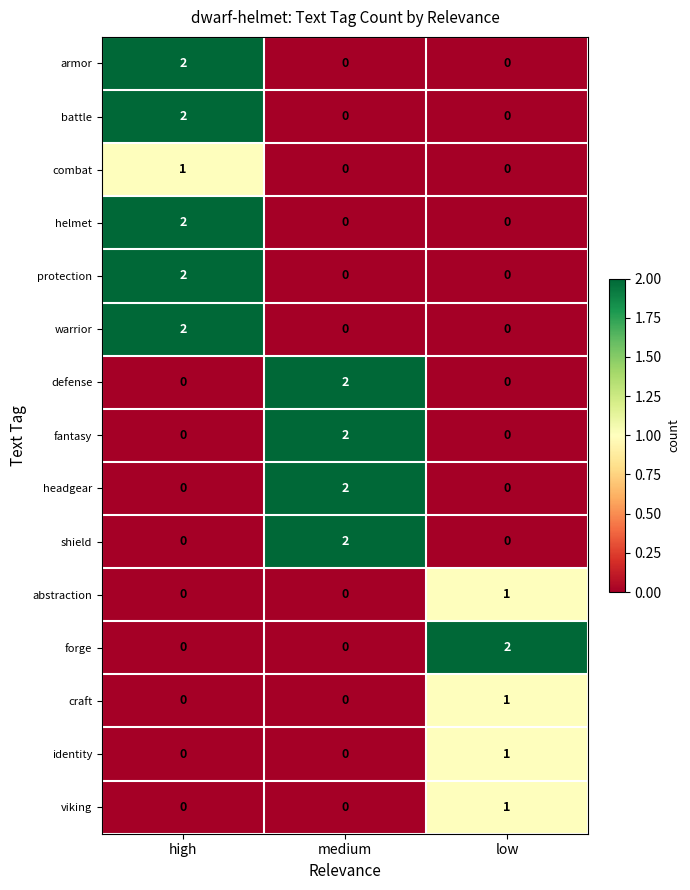

True or false: identity has a value of 0 at medium.

True